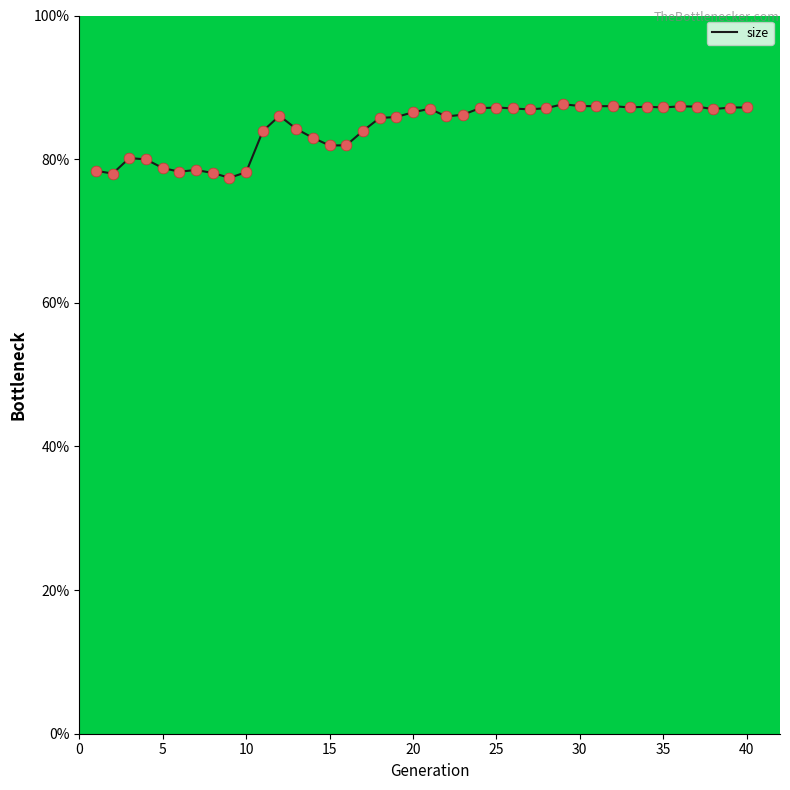

What is the smallest value displayed?

77.4